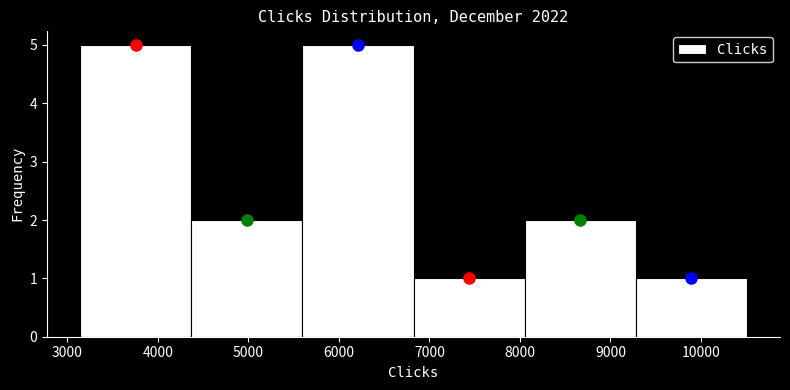

Reading left to right, transcribe this chart: for each bar, give the range it covers on the x-axis and its height. Neither the bar edges nor the heights are printed on the chart, so give them approximately, as read against the axes.

3100 to 4400: 5
4400 to 5600: 2
5600 to 6800: 5
6800 to 8100: 1
8100 to 9300: 2
9300 to 10500: 1